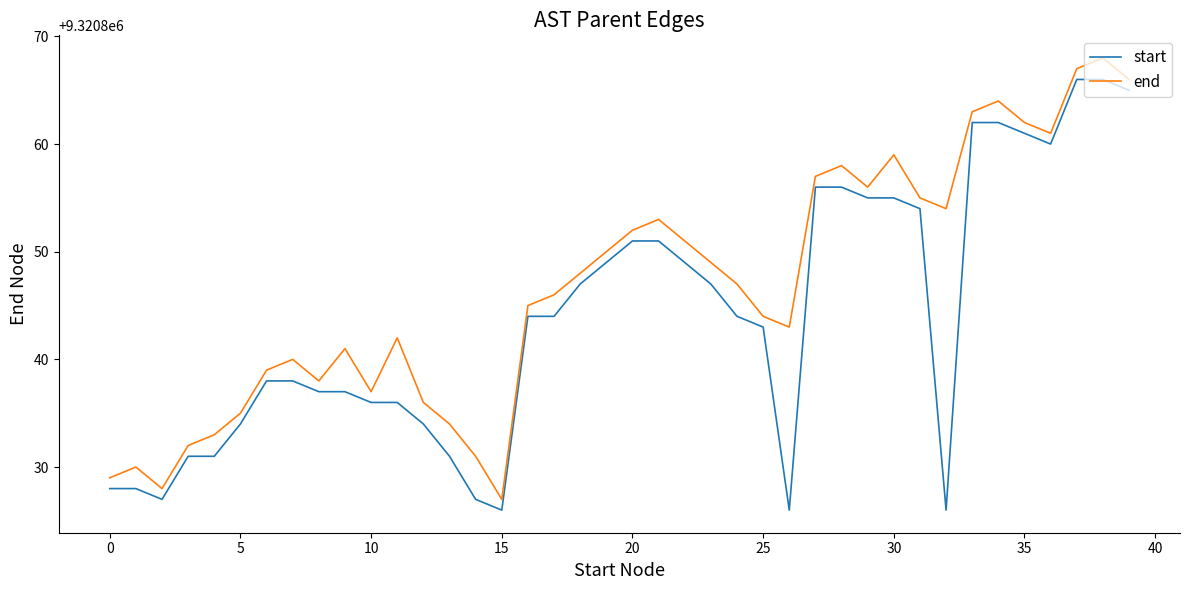

Rank the series by their maximum value, from lowest to highest.

start, end